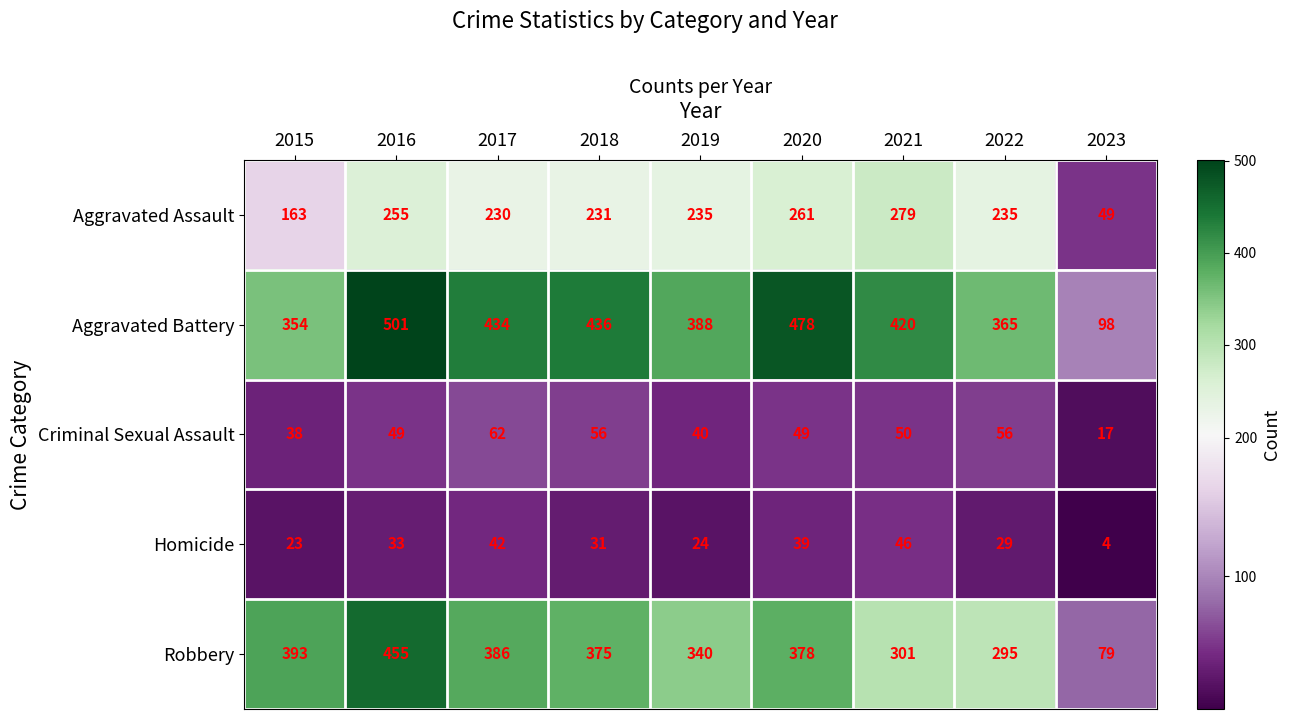

What is the average value of the Aggravated Assault series?

215